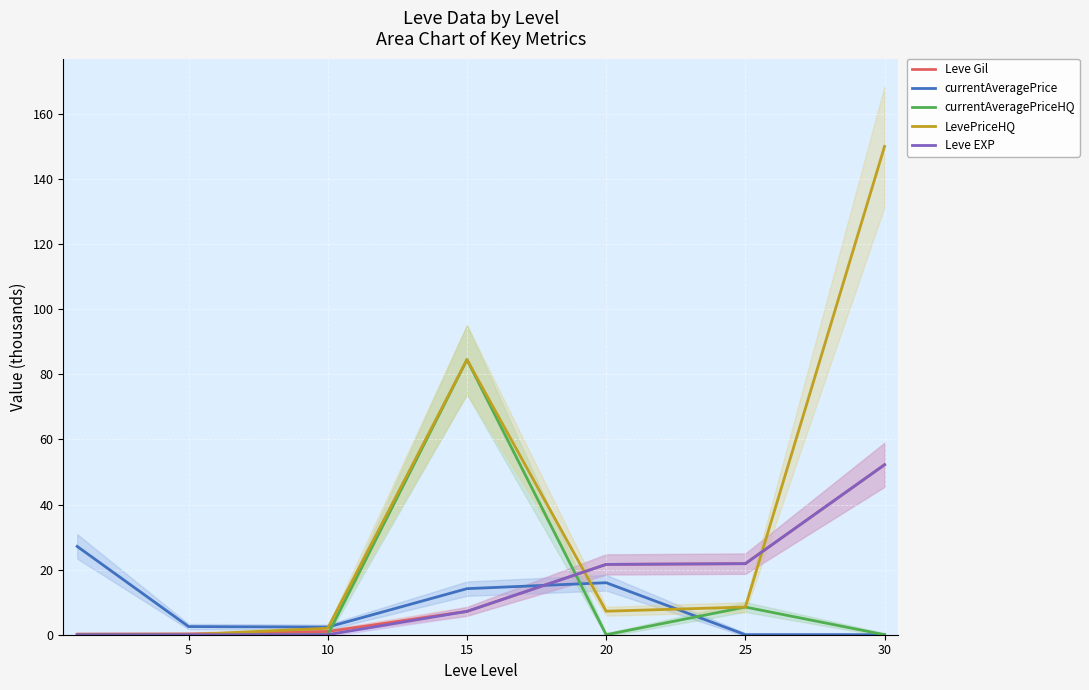

What is the spread (max minus min) of values at 20?

21.6